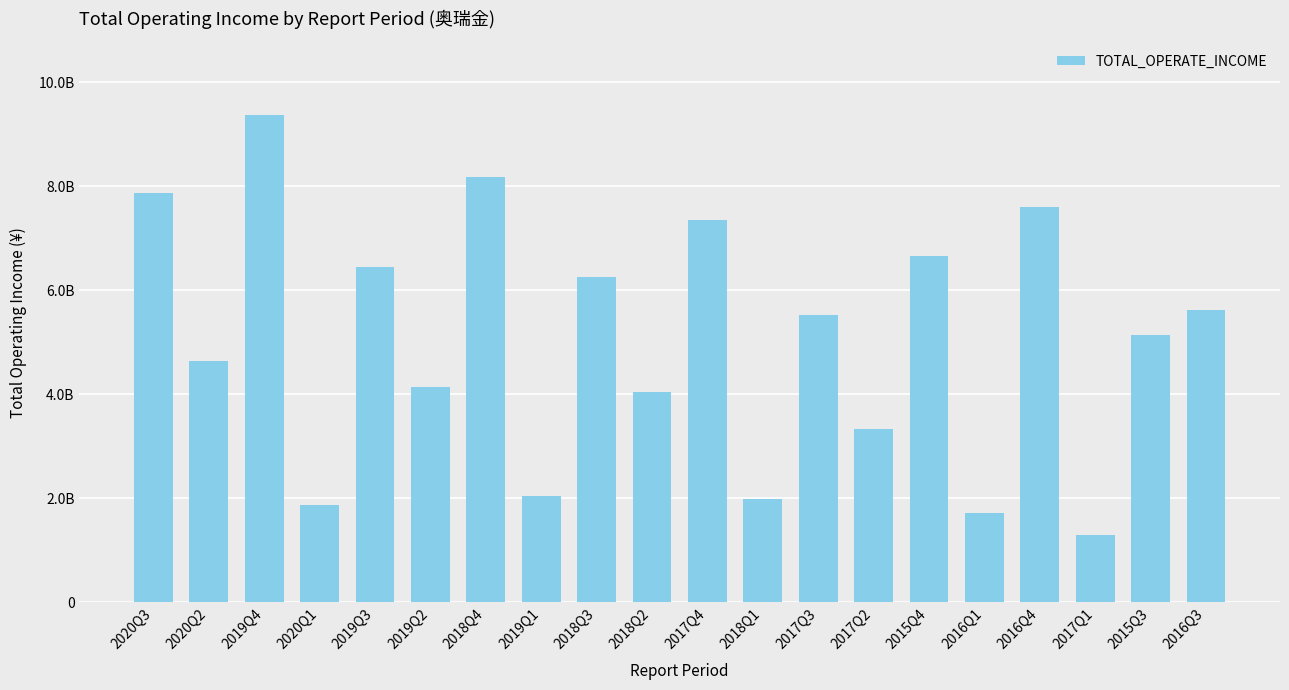

What is the ratio of the value at 2016Q4 to the value at 2017Q1?

5.9